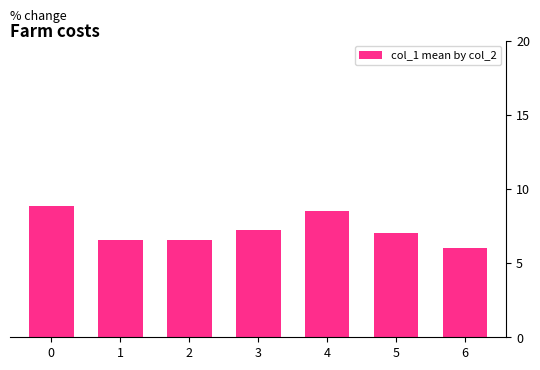

How many distinct data groups are displayed?

1